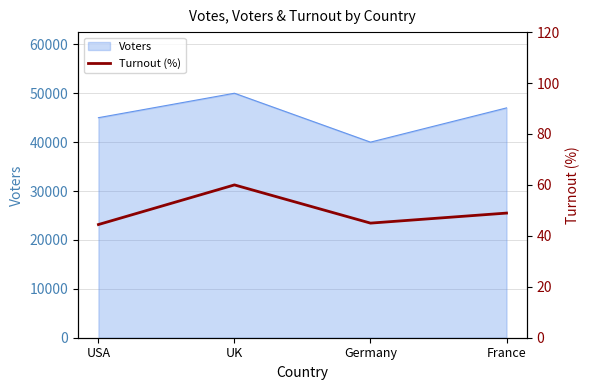

The chart shows a value of 45.0 at Germany. True or false?

True